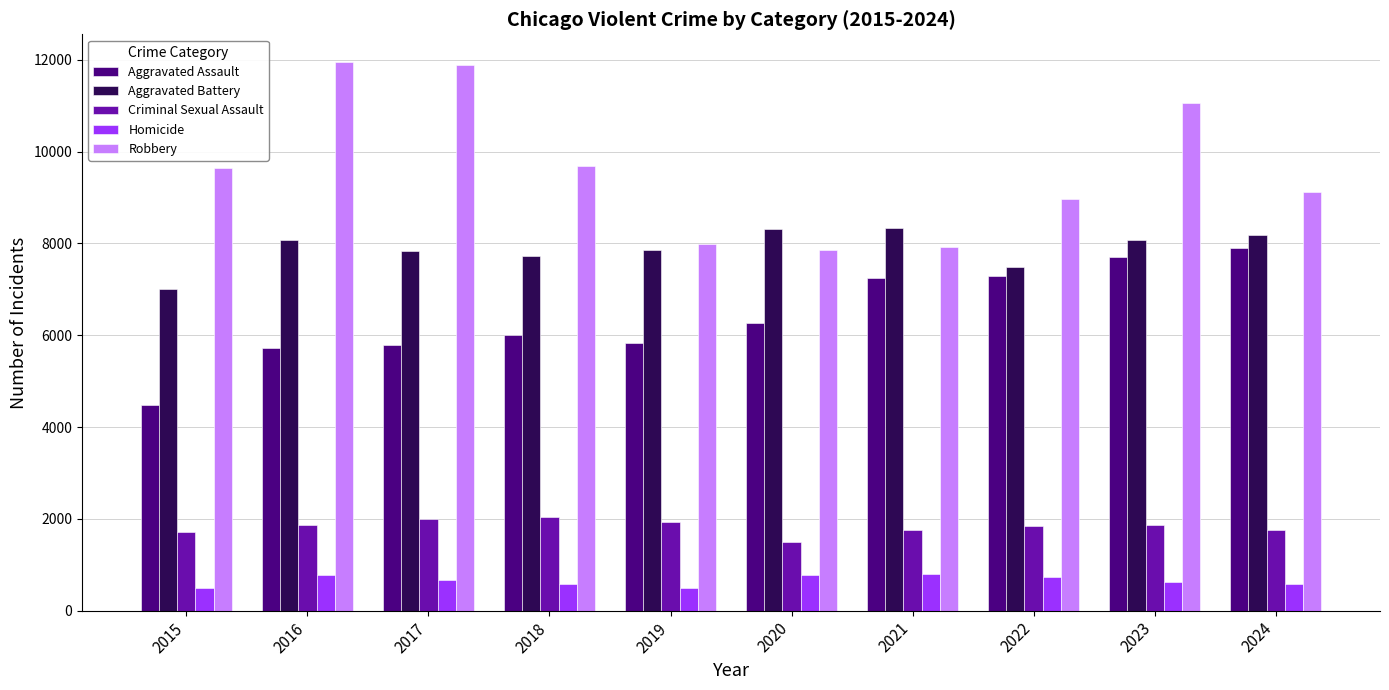

At which label is Robbery closest to 9907?

2018